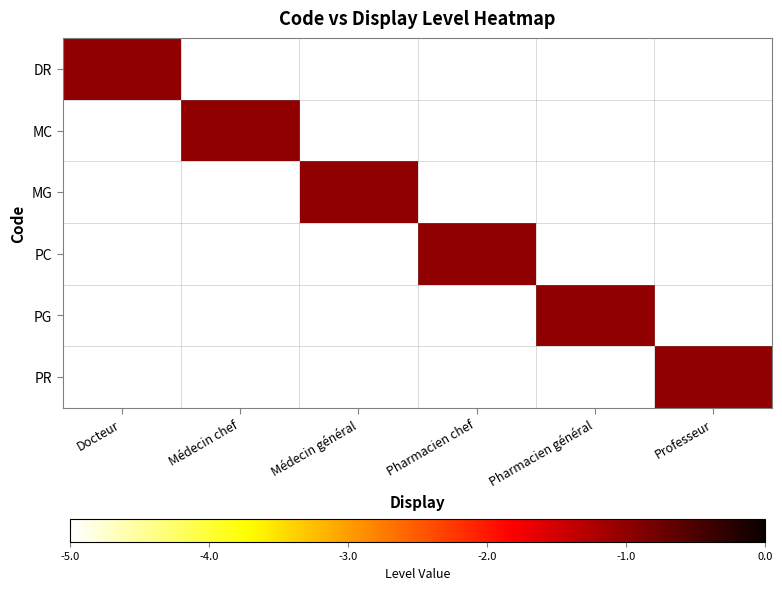

Which has a higher value, Docteur or Pharmacien chef?

Docteur